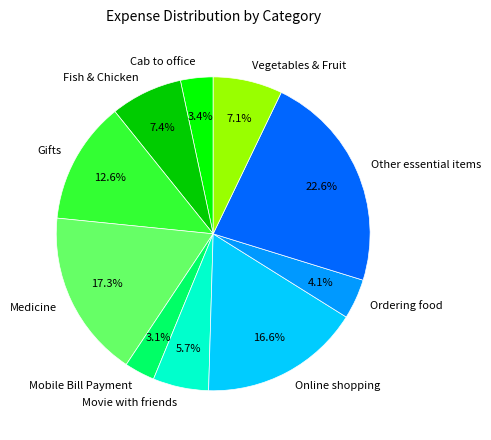

What is the largest slice in the pie chart?

Other essential items